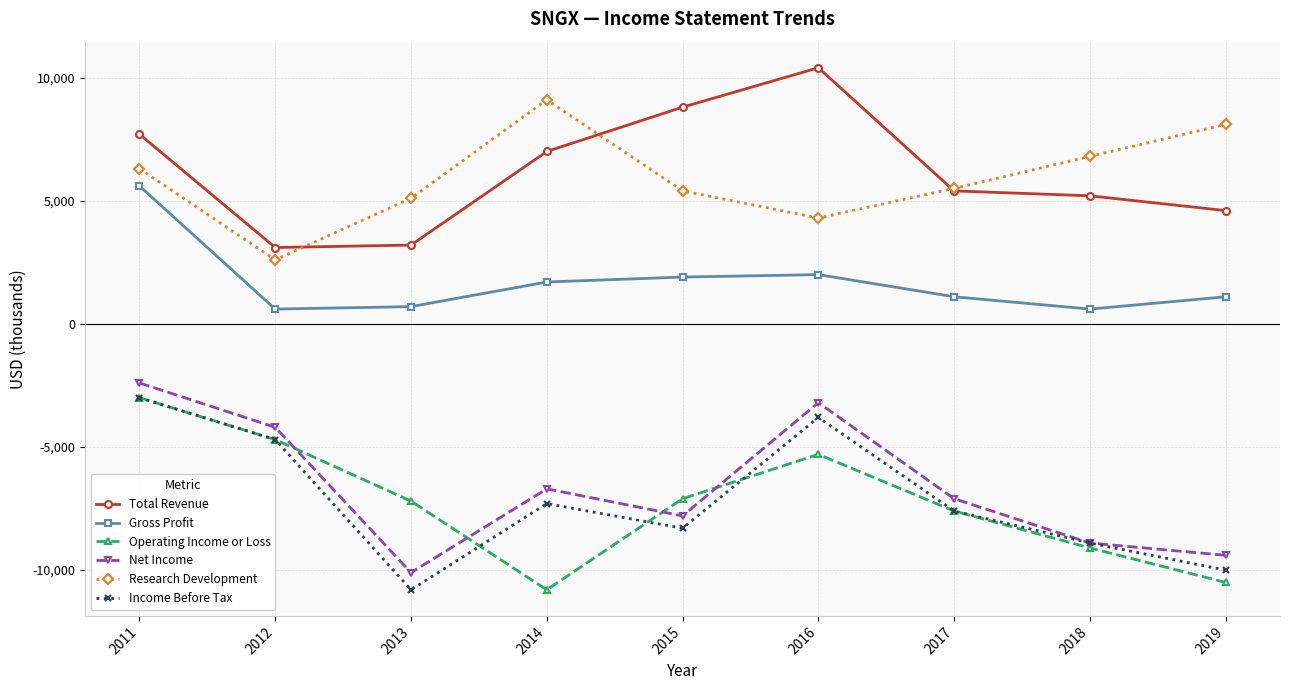

Which series changed the most between 2011 and 2015?

Net Income